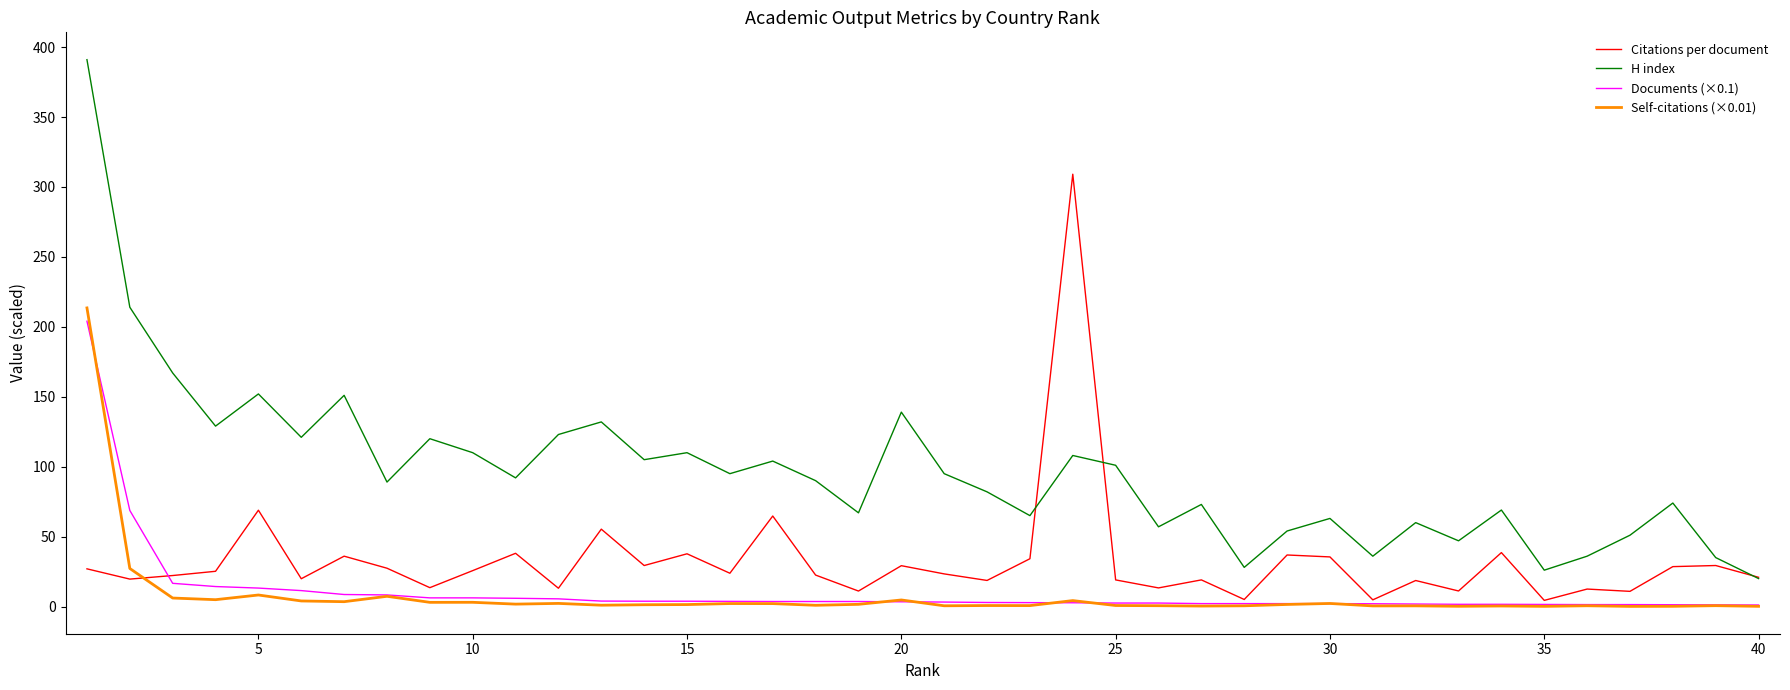

How many intersections are there between Self-citations (×0.01) and Citations per document?

1